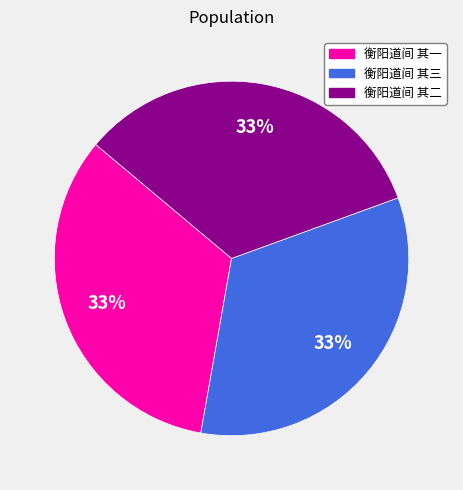

To the nearest percent, what is the average slice percentage?

33%